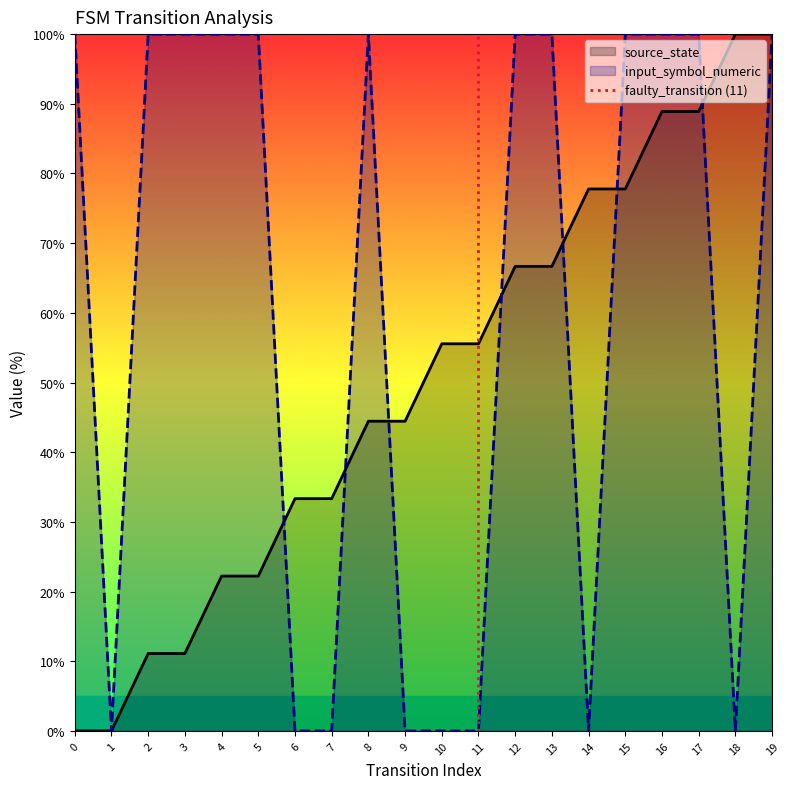

Is this an area chart (filled region under the line)?

No